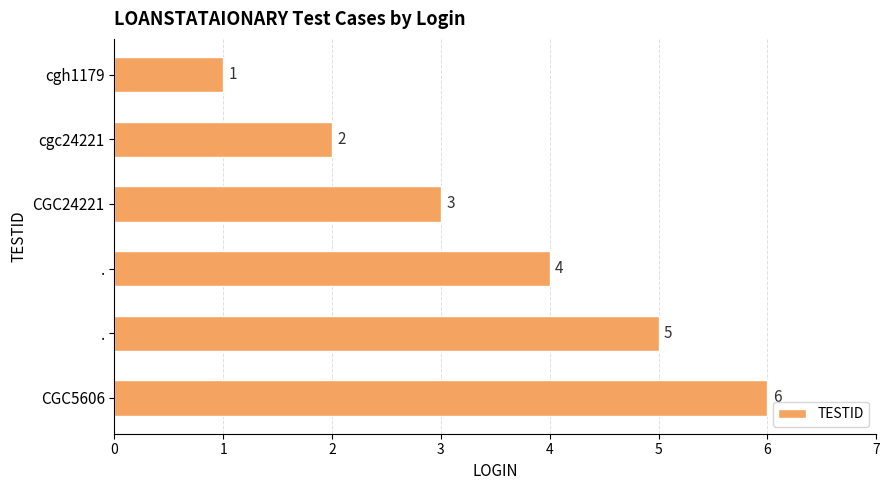

What is the greatest value displayed?

6